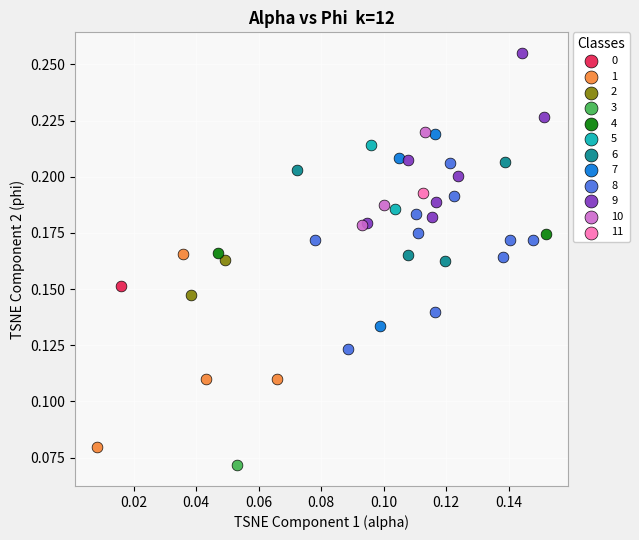

Which series contains the highest Y value?

9